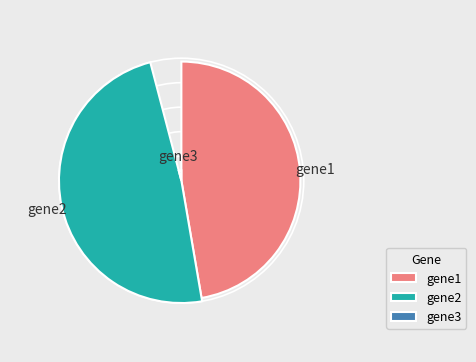

Which category has the smallest portion of the pie?

gene3